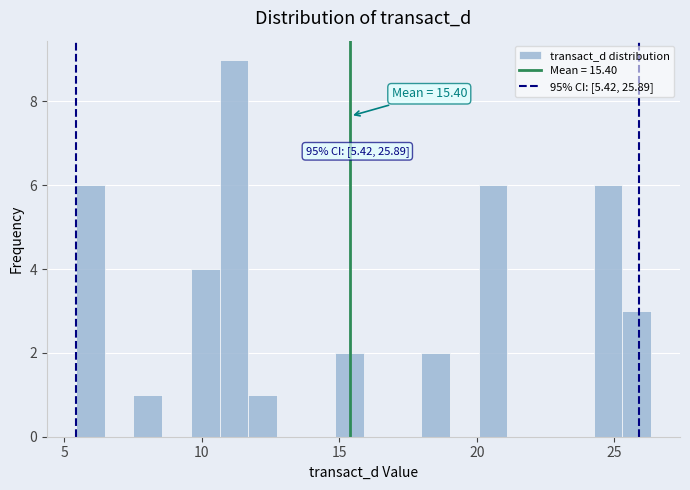

Read against the x-axis, roughly where is the centre of the tallest bar?

11.0